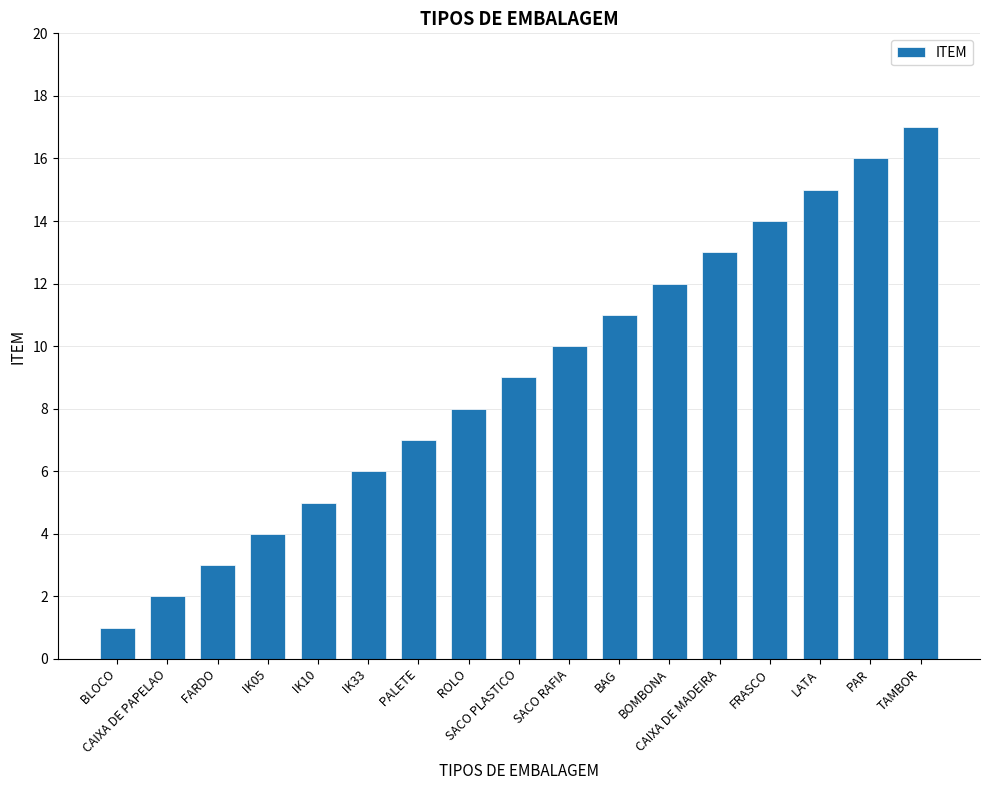

What is the maximum value shown in the chart?

17